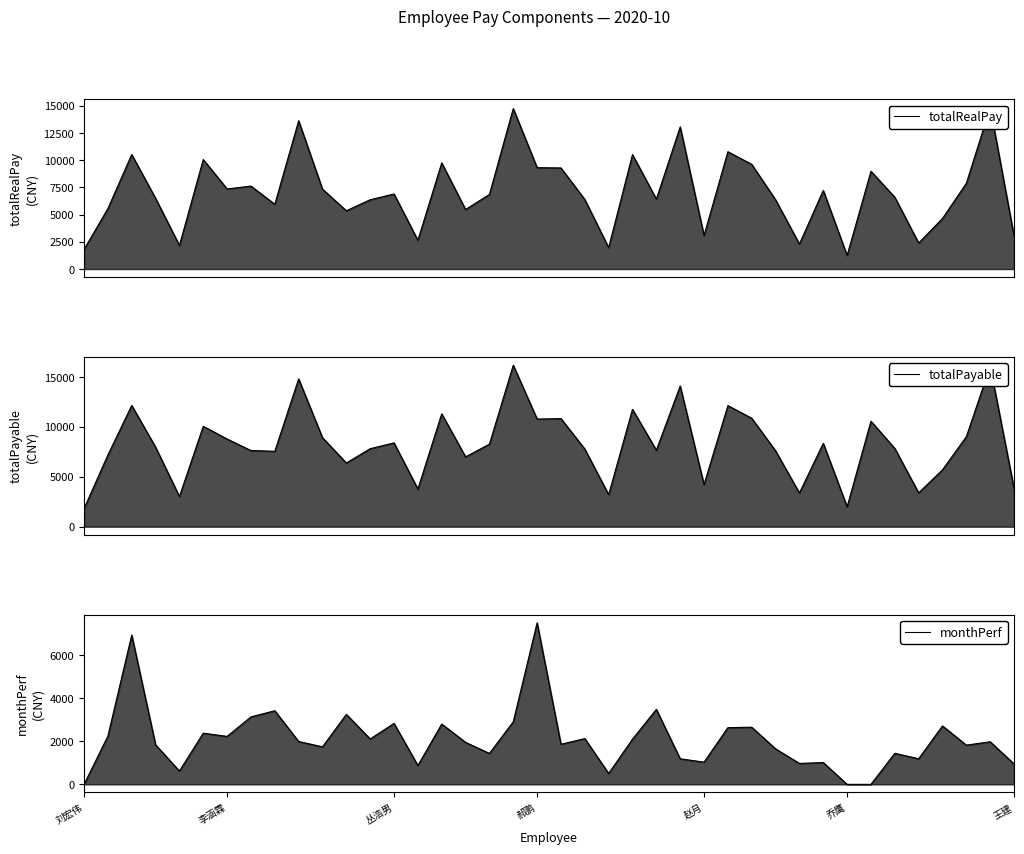

True or false: monthPerf has a value of 1188.0 at 35.

True